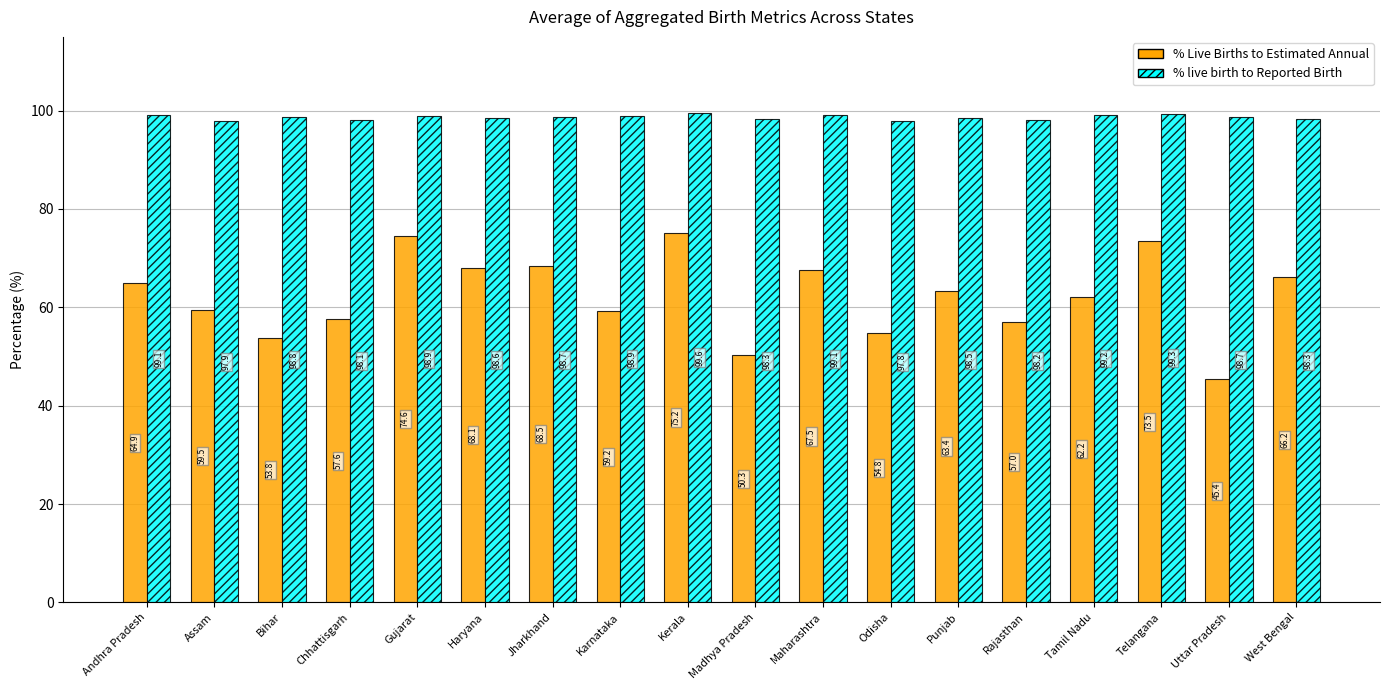

Reading left to right, transcribe all the data shown in this chart.

% Live Births to Estimated Annual: Andhra Pradesh=64.9	Assam=59.5	Bihar=53.8	Chhattisgarh=57.6	Gujarat=74.6	Haryana=68.1	Jharkhand=68.5	Karnataka=59.2	Kerala=75.2	Madhya Pradesh=50.3	Maharashtra=67.5	Odisha=54.8	Punjab=63.4	Rajasthan=57.0	Tamil Nadu=62.2	Telangana=73.5	Uttar Pradesh=45.4	West Bengal=66.2
% live birth to Reported Birth: Andhra Pradesh=99.1	Assam=97.9	Bihar=98.8	Chhattisgarh=98.1	Gujarat=98.9	Haryana=98.6	Jharkhand=98.7	Karnataka=98.9	Kerala=99.6	Madhya Pradesh=98.3	Maharashtra=99.1	Odisha=97.8	Punjab=98.5	Rajasthan=98.2	Tamil Nadu=99.2	Telangana=99.3	Uttar Pradesh=98.7	West Bengal=98.3